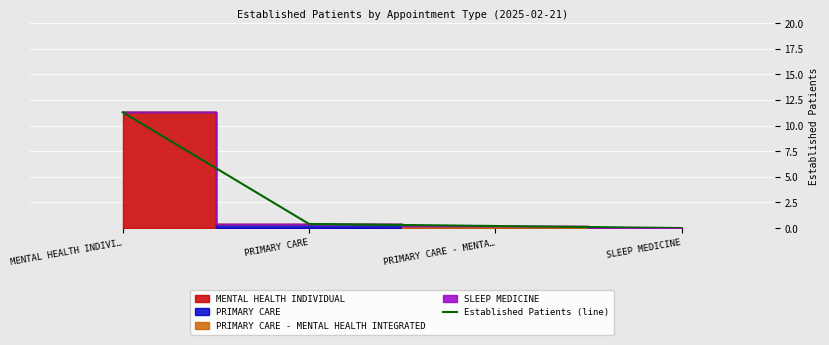

Reading right to left, extract all data points from this chart.

0.0	0.2	0.4	11.3